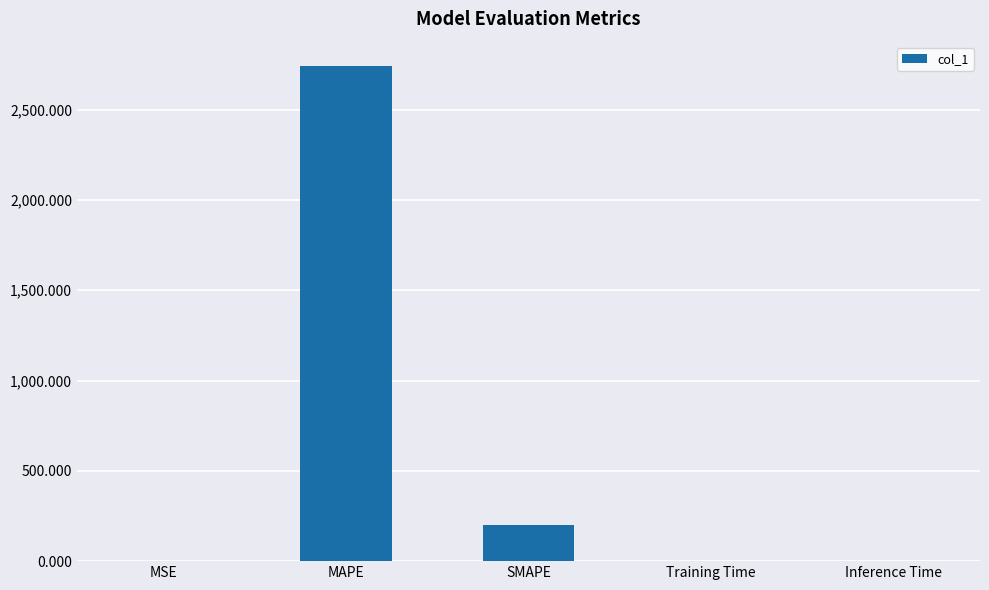

Are the bars horizontal?

No